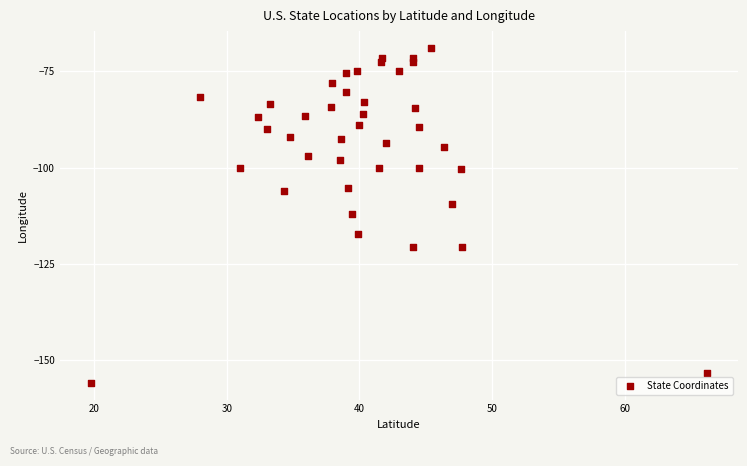

What is the range of Y values (max minus min)?

86.9